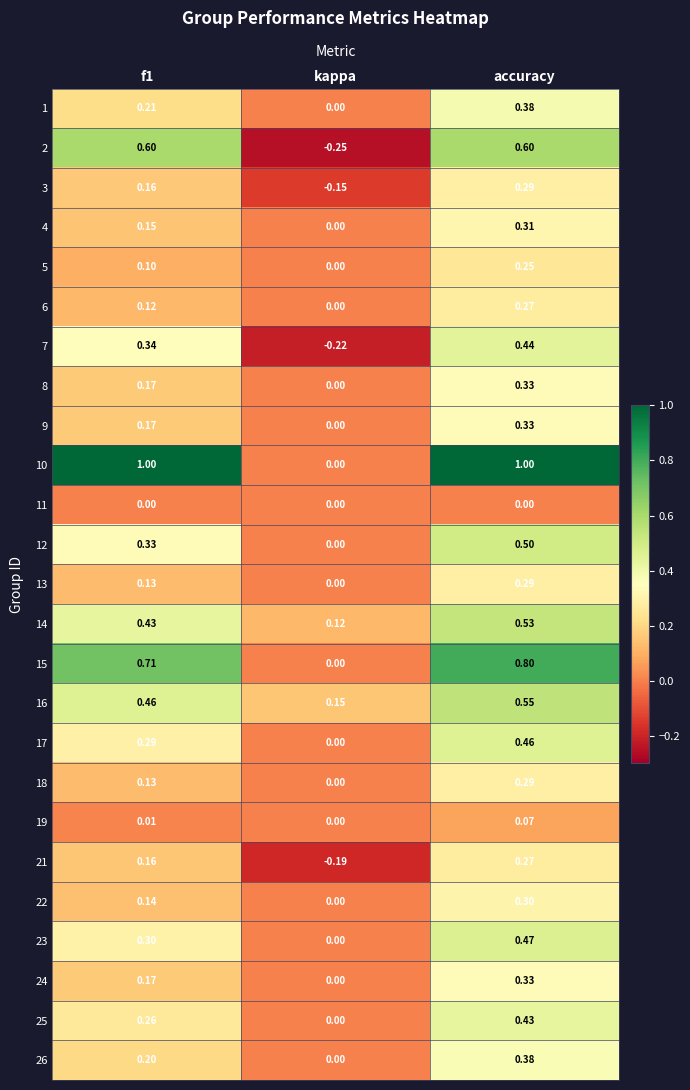

Where is 5 nearest to the value 0?

kappa